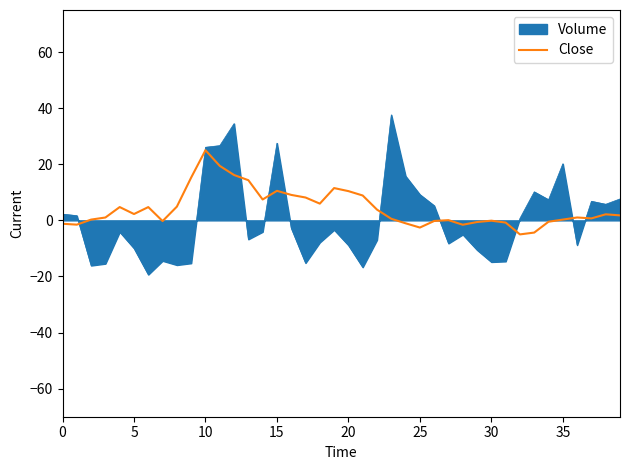

Rank the series by their maximum value, from highest to lowest.

Volume, Close